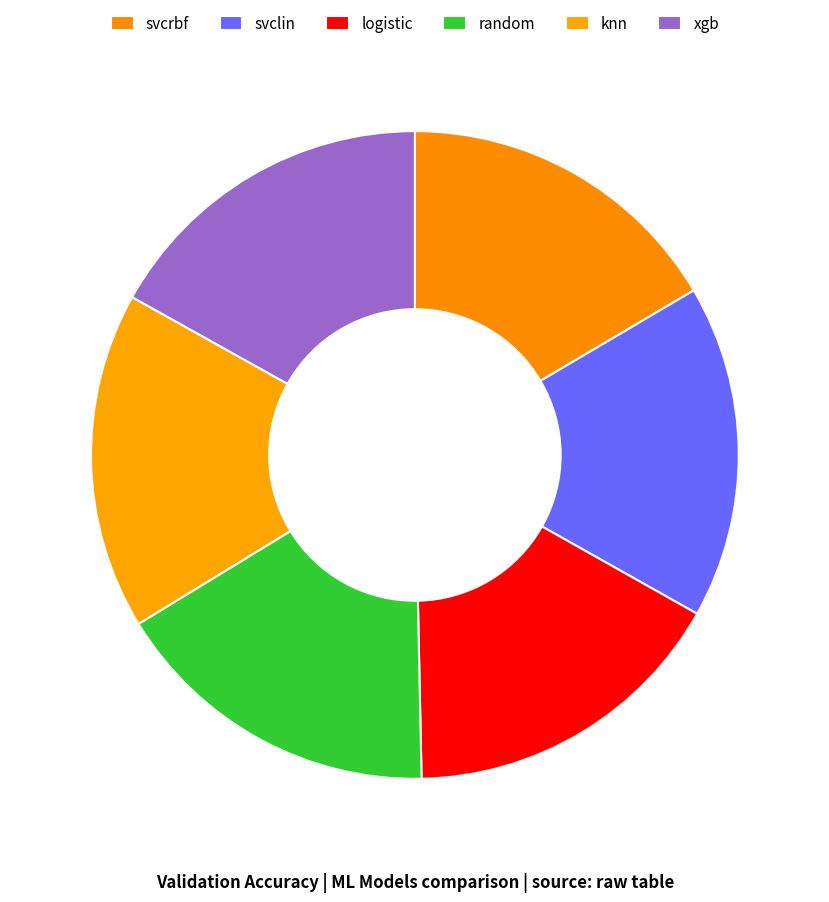

Does random represent more than half of the total?

No